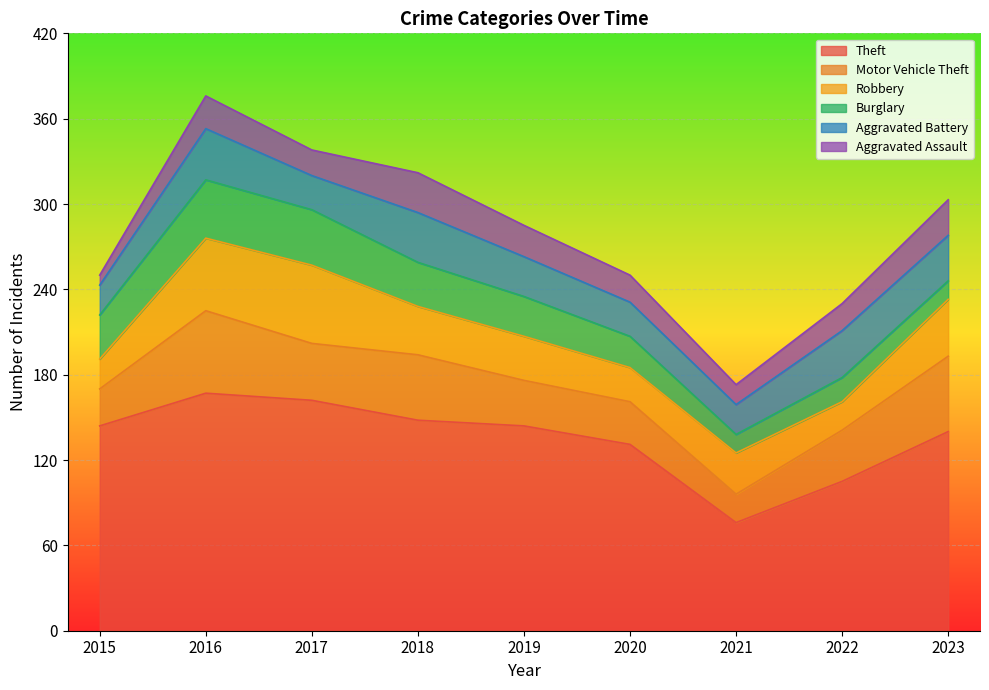

Reading left to right, transcribe all the data shown in this chart.

Theft: 2015=144	2016=167	2017=162	2018=148	2019=144	2020=131	2021=76	2022=105	2023=140
Motor Vehicle Theft: 2015=26	2016=58	2017=40	2018=46	2019=32	2020=30	2021=20	2022=36	2023=53
Robbery: 2015=21	2016=51	2017=55	2018=34	2019=31	2020=24	2021=29	2022=20	2023=40
Burglary: 2015=31	2016=41	2017=39	2018=31	2019=28	2020=22	2021=13	2022=17	2023=13
Aggravated Battery: 2015=21	2016=36	2017=24	2018=35	2019=28	2020=24	2021=21	2022=33	2023=32
Aggravated Assault: 2015=7	2016=23	2017=18	2018=28	2019=22	2020=19	2021=14	2022=19	2023=25